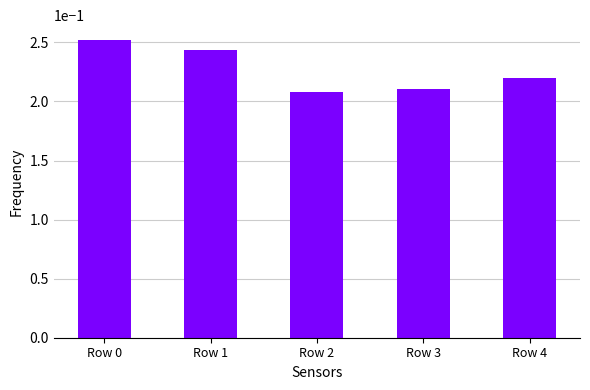

List the labels in order of value, smallest first.

Row 2, Row 3, Row 4, Row 1, Row 0